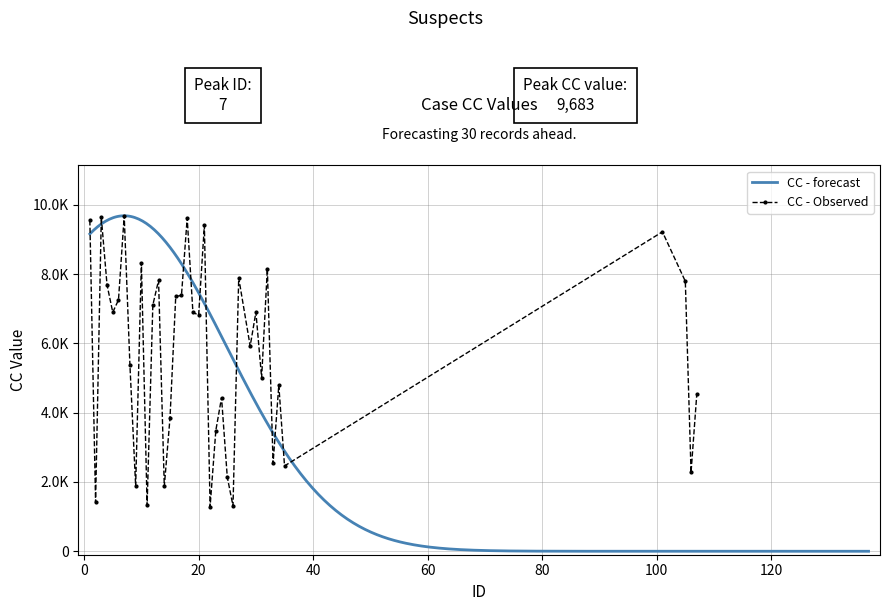

The value at 105 is 3472. True or false?

False